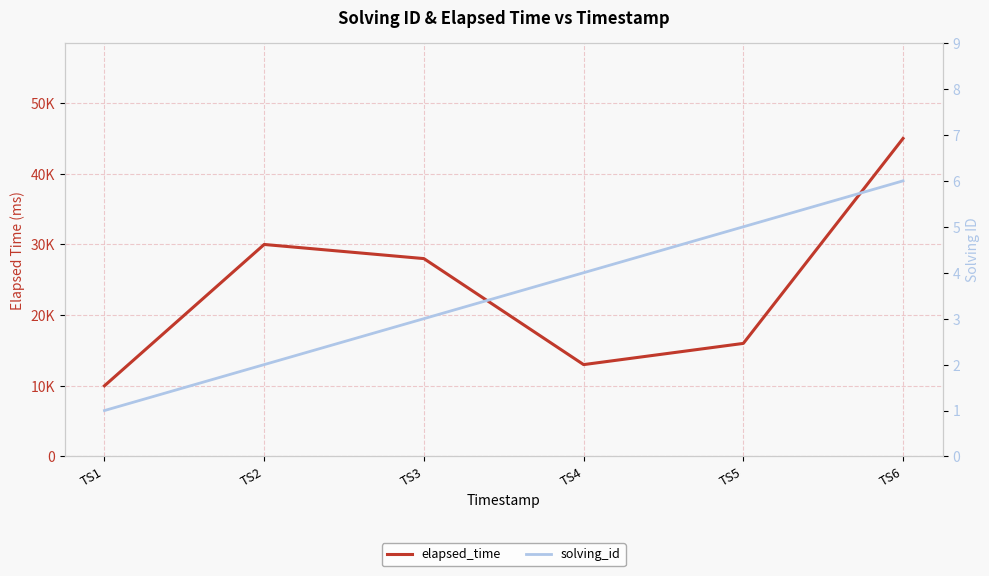

Which series has the widest spread of values?

elapsed_time